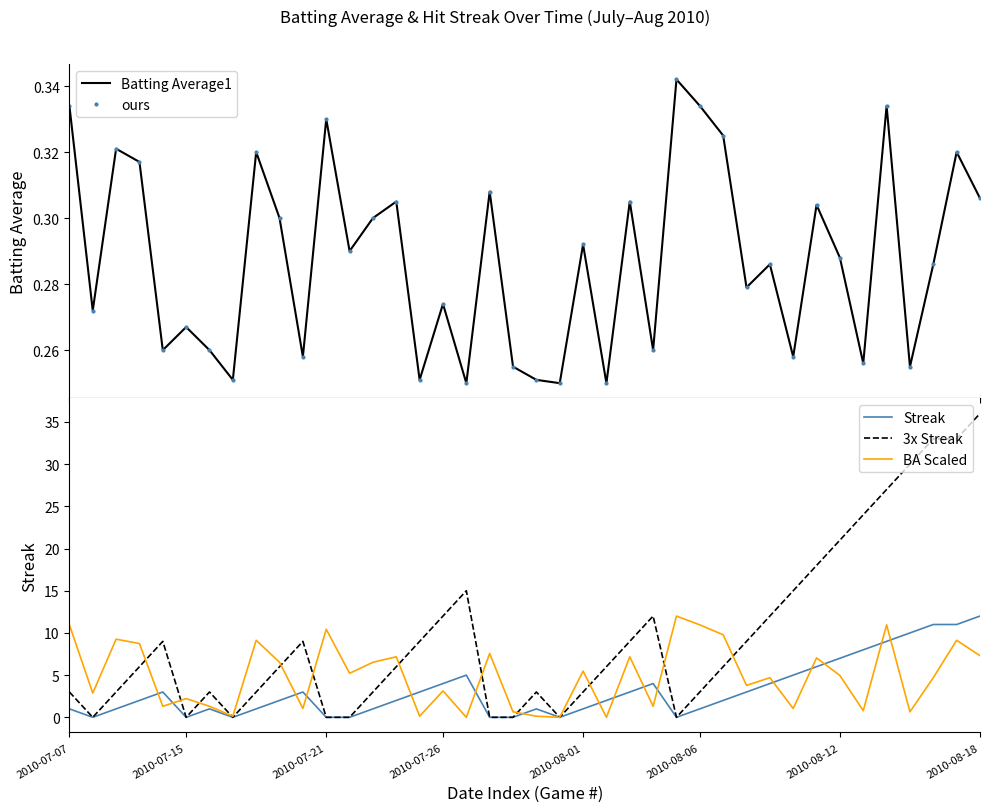

The value of 3x Streak at 2010-08-12 is 21.0. True or false?

True